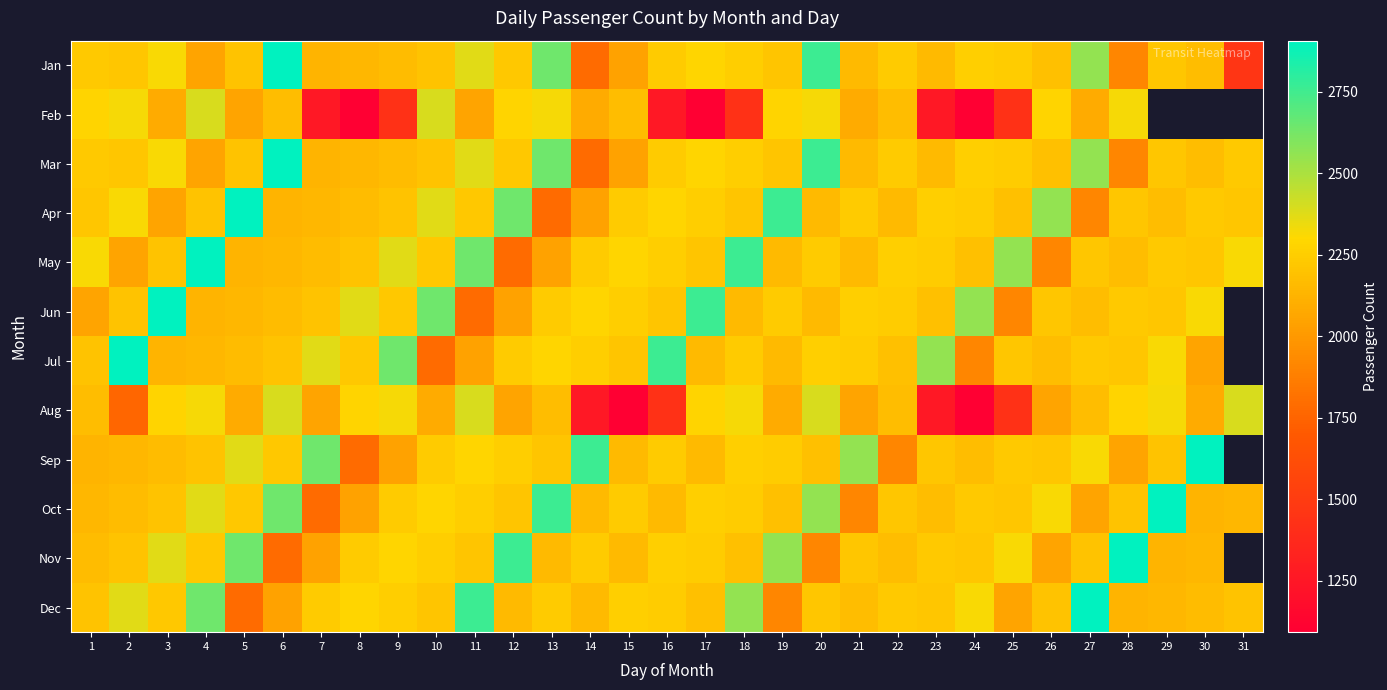

What is the sum of the Sep values at 10 and 18?

4497.0